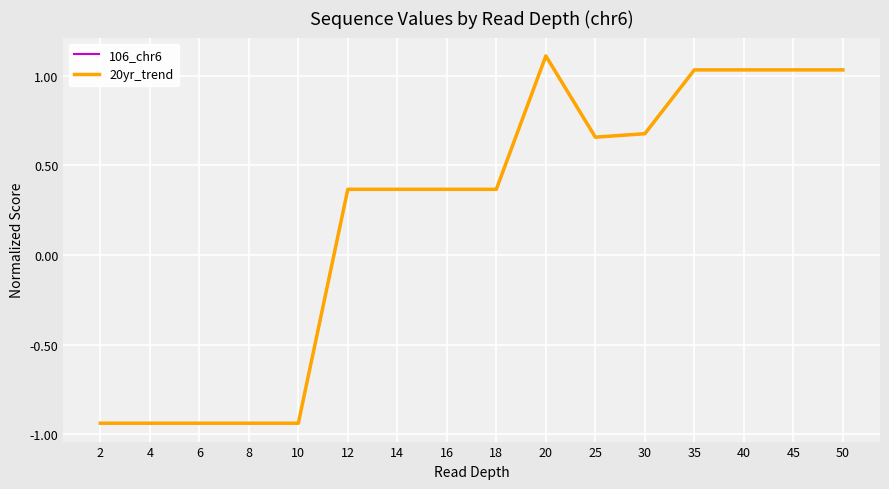

Does the chart display data point markers on the line(s)?

No